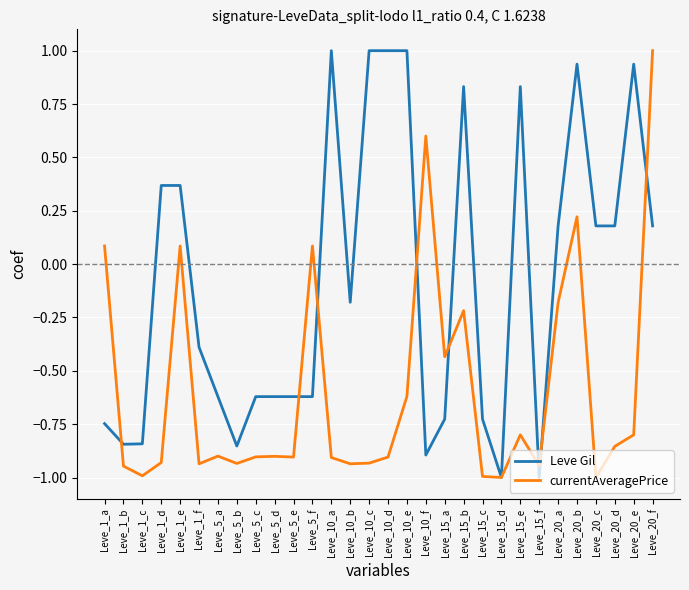

What is the sum of the currentAveragePrice values at Leve_10_d and Leve_15_b?

-1.1